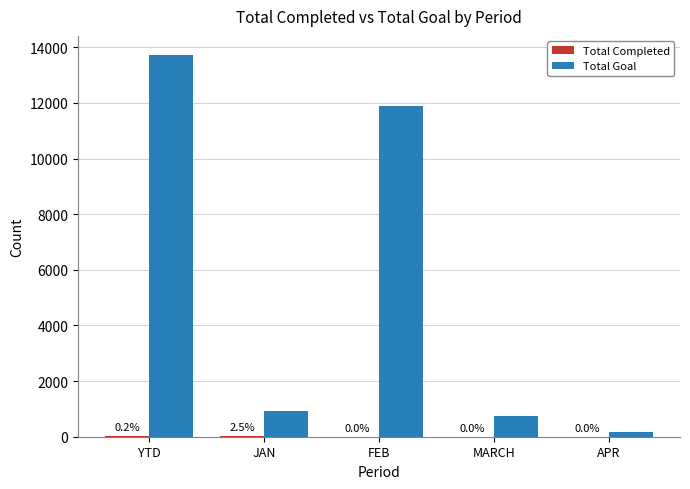

What value does the Total Goal series have at FEB, to the nearest 10?

11890